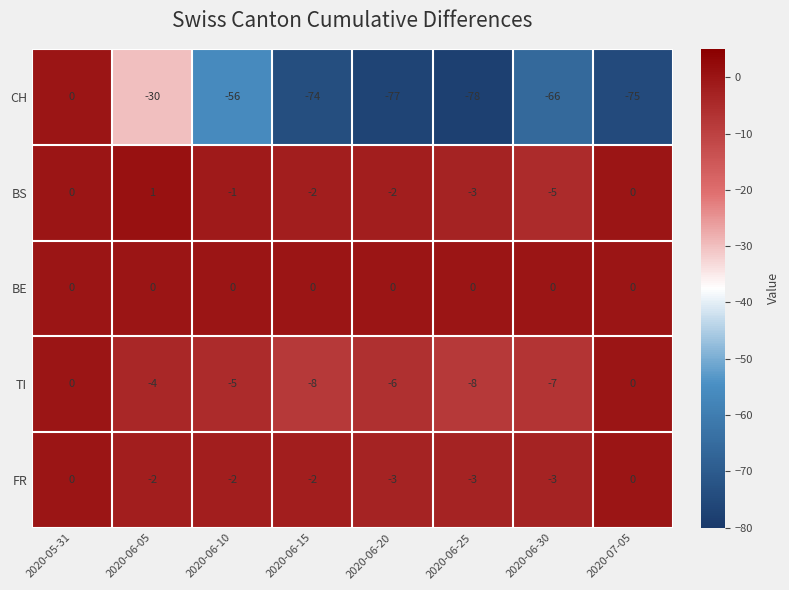

What is the total value across all series at 2020-06-10?

-64